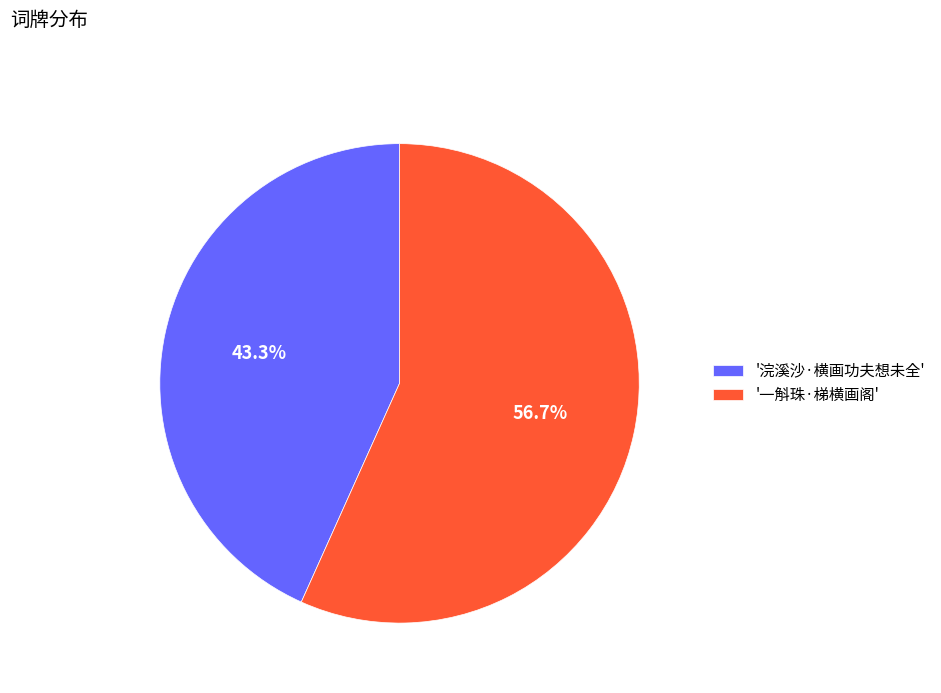

What is the majority slice?

'一斛珠·梯横画阁'